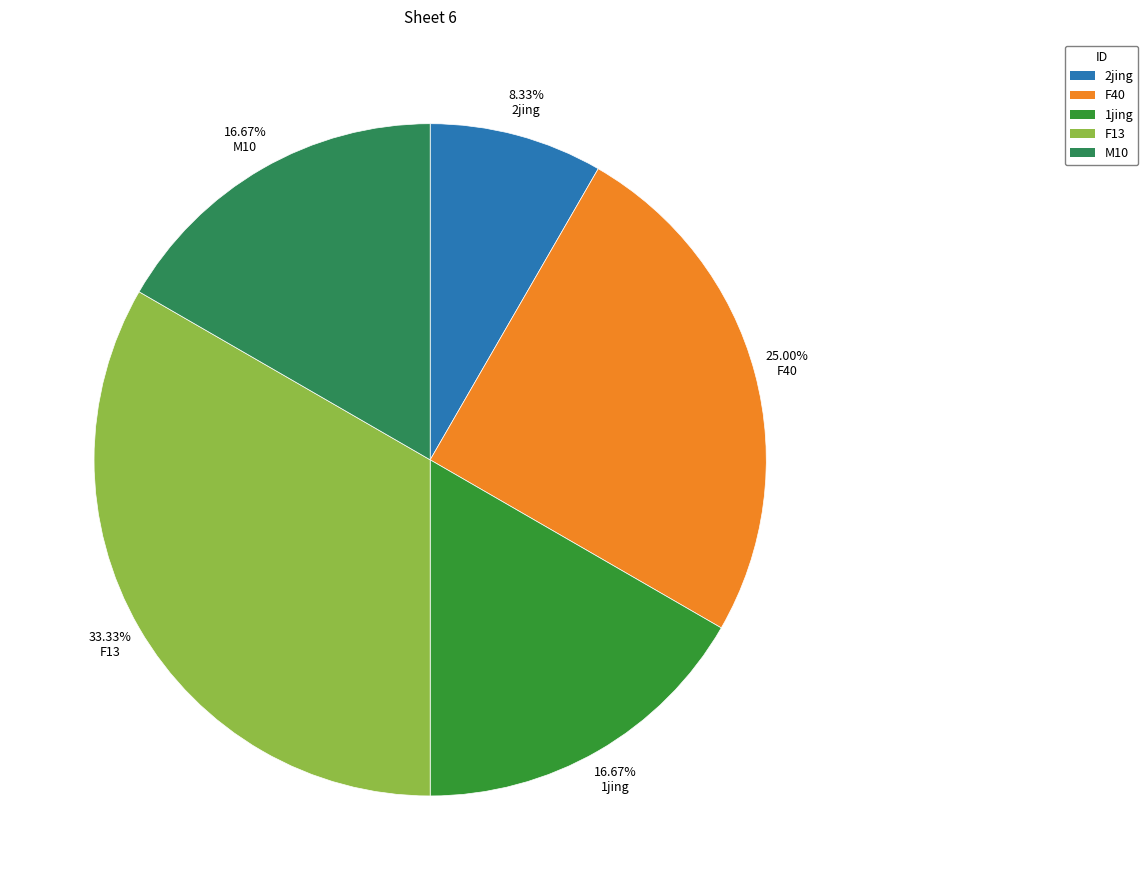

What percentage do F40 and 1jing together represent?

41.7%